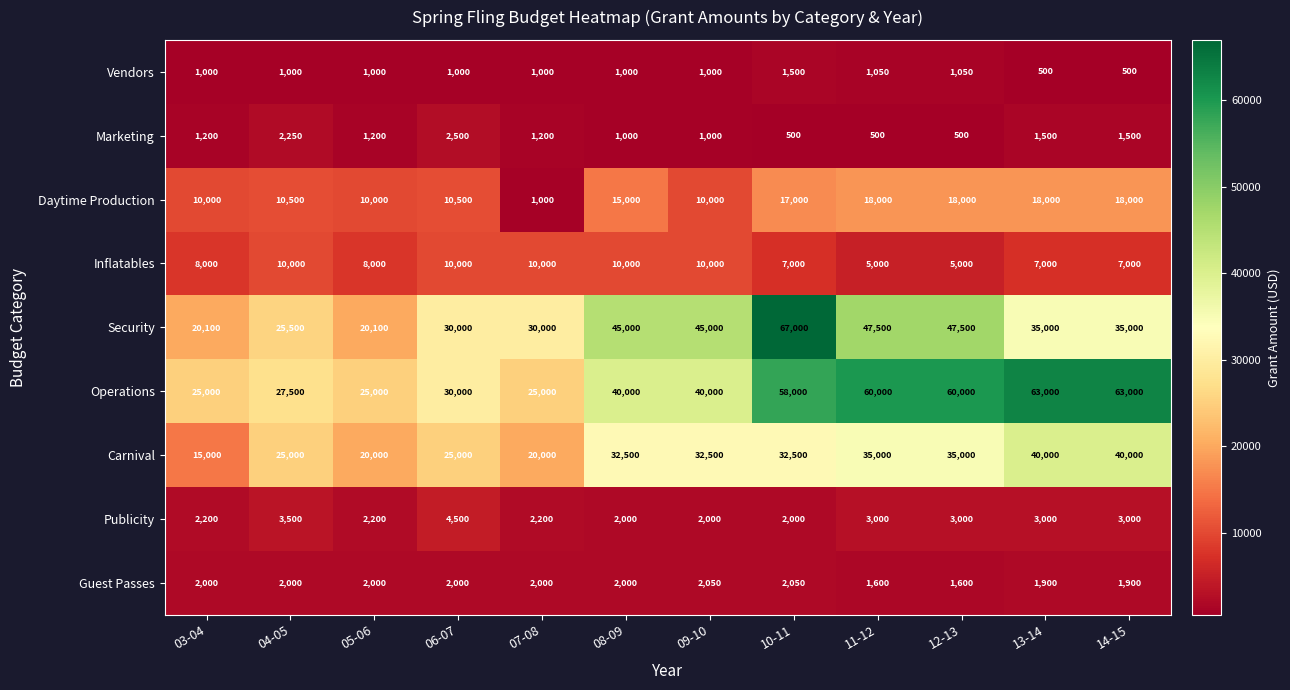

Count the number of data series in this chart.

9